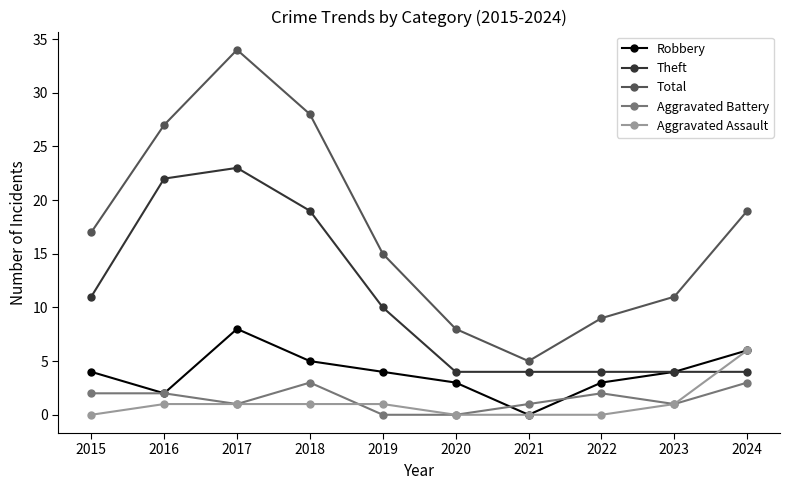

At which category does the chart reach its peak across all series?

2017